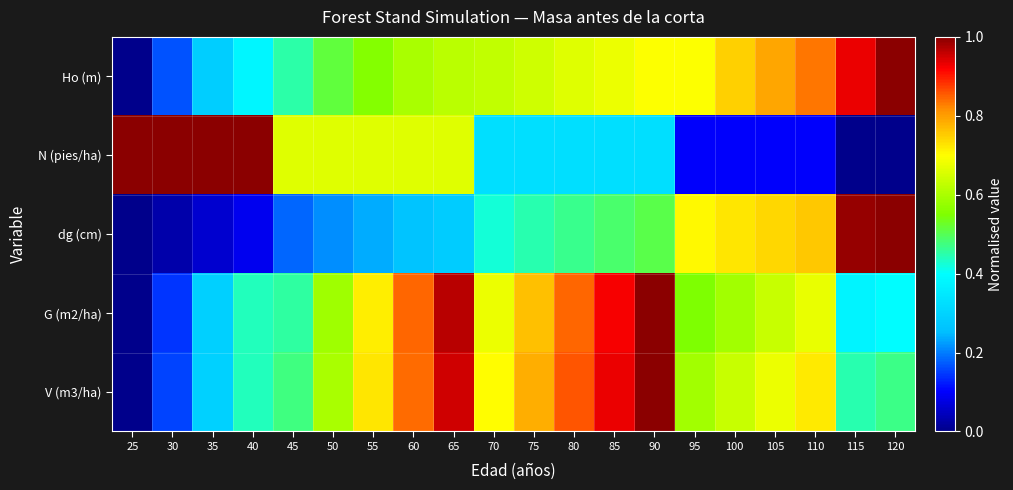

What is the total value across all series at 120?

2.9